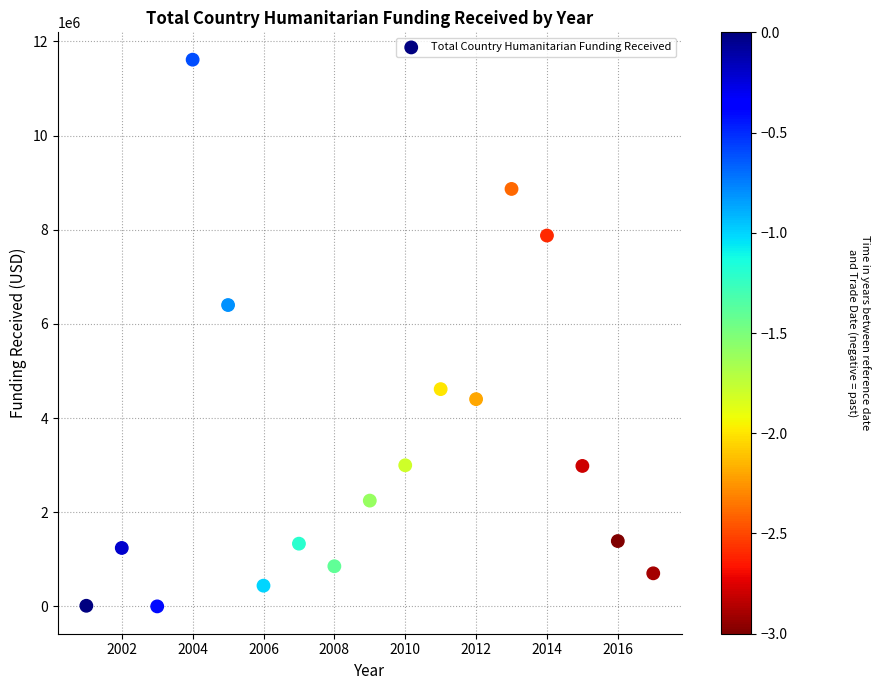

What Y value in the scatter plot is closest to 5806912?

6401477